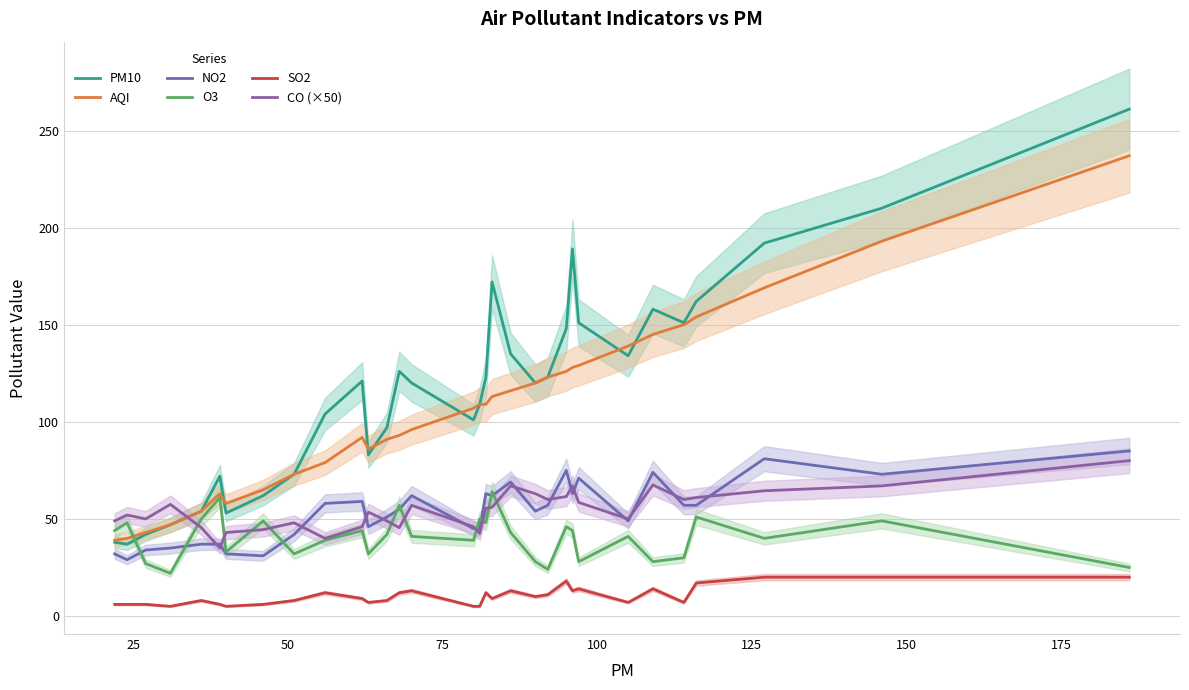

What is the minimum value shown in the chart?

5.0